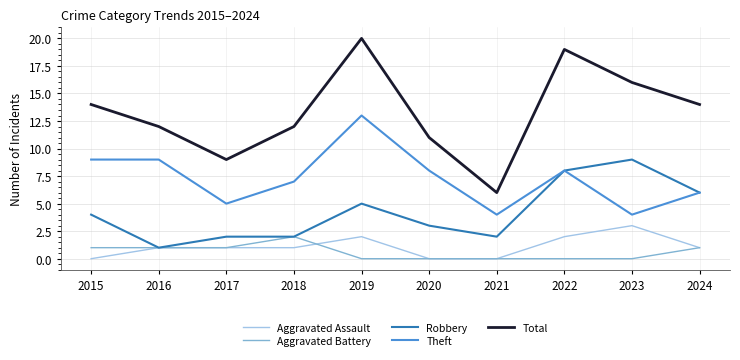

Does the chart have visible grid lines?

Yes